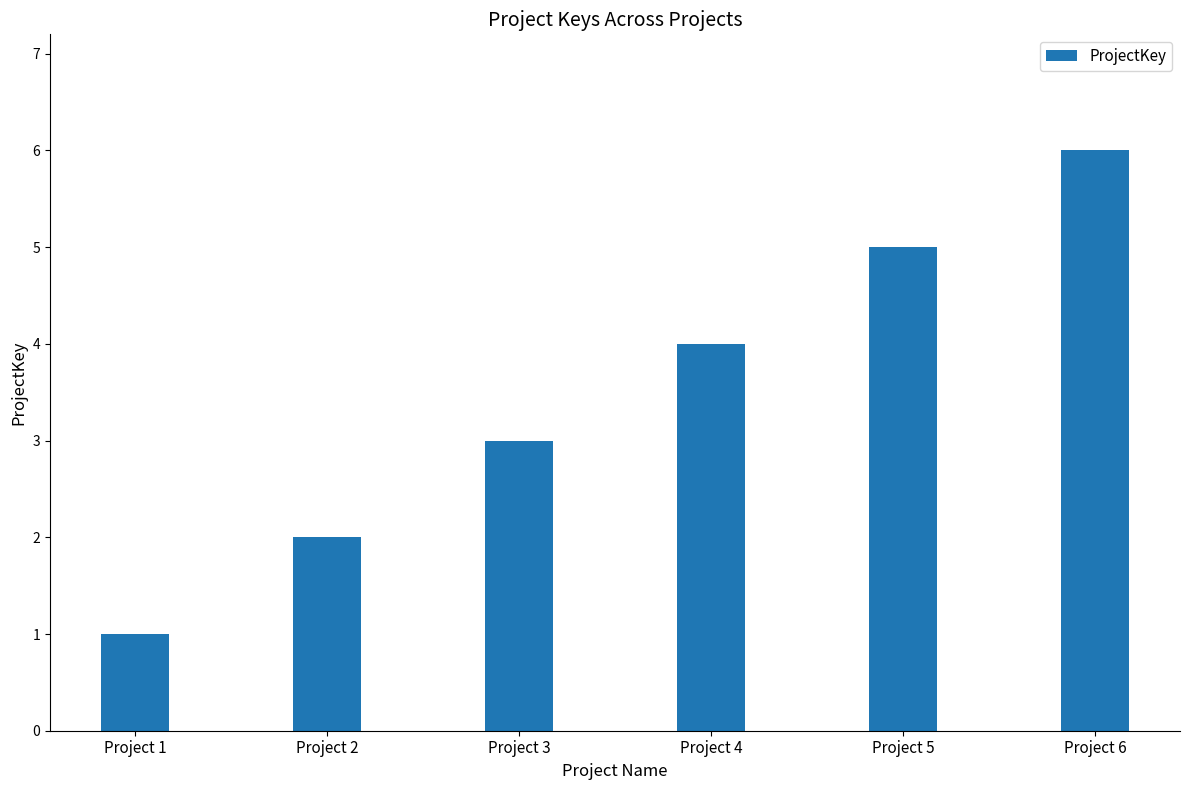

How many values are between 2 and 5?

4